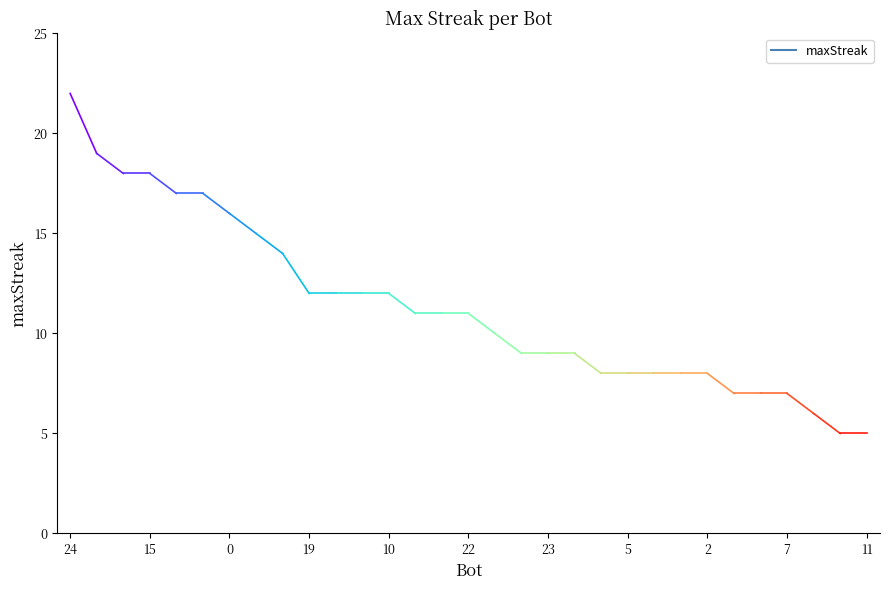

Reading left to right, transcribe all the data shown in this chart.

22	19	18	18	17	17	16	15	14	12	12	12	12	11	11	11	10	9	9	9	8	8	8	8	8	7	7	7	6	5	5